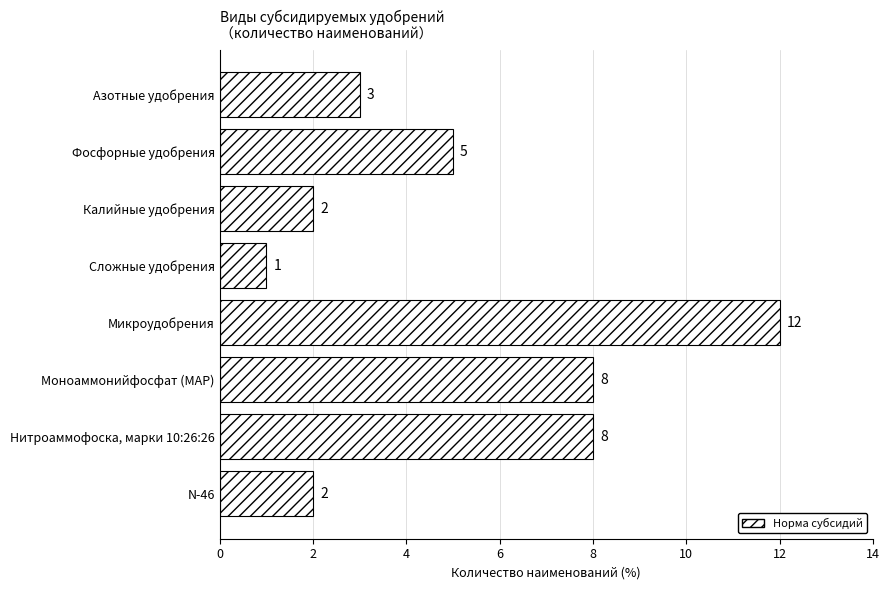

Approximately how many times larger is the value at Микроудобрения compared to Нитроаммофоска, марки 10:26:26?

1.5